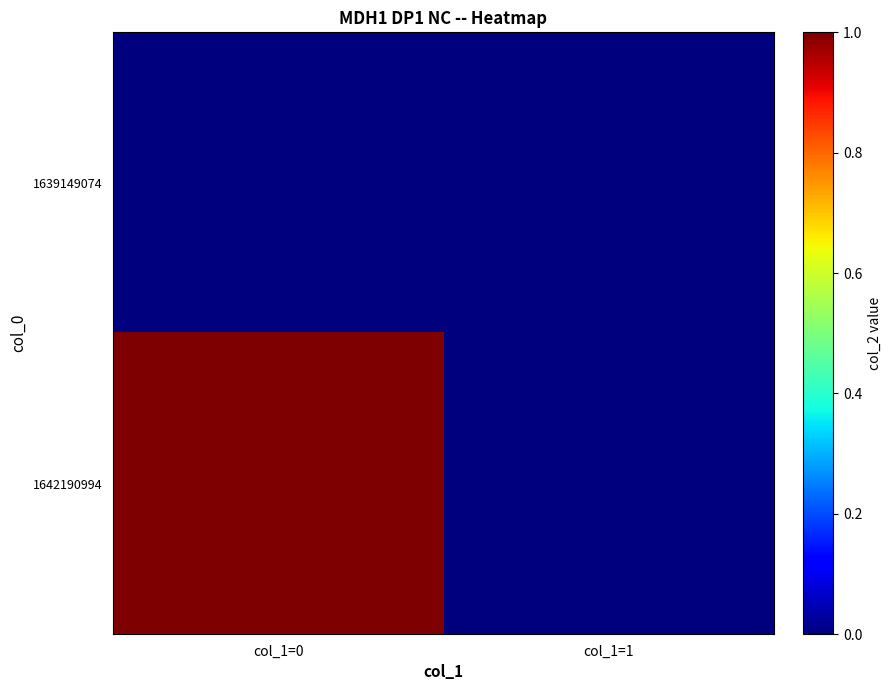

How many series are shown in this chart?

2